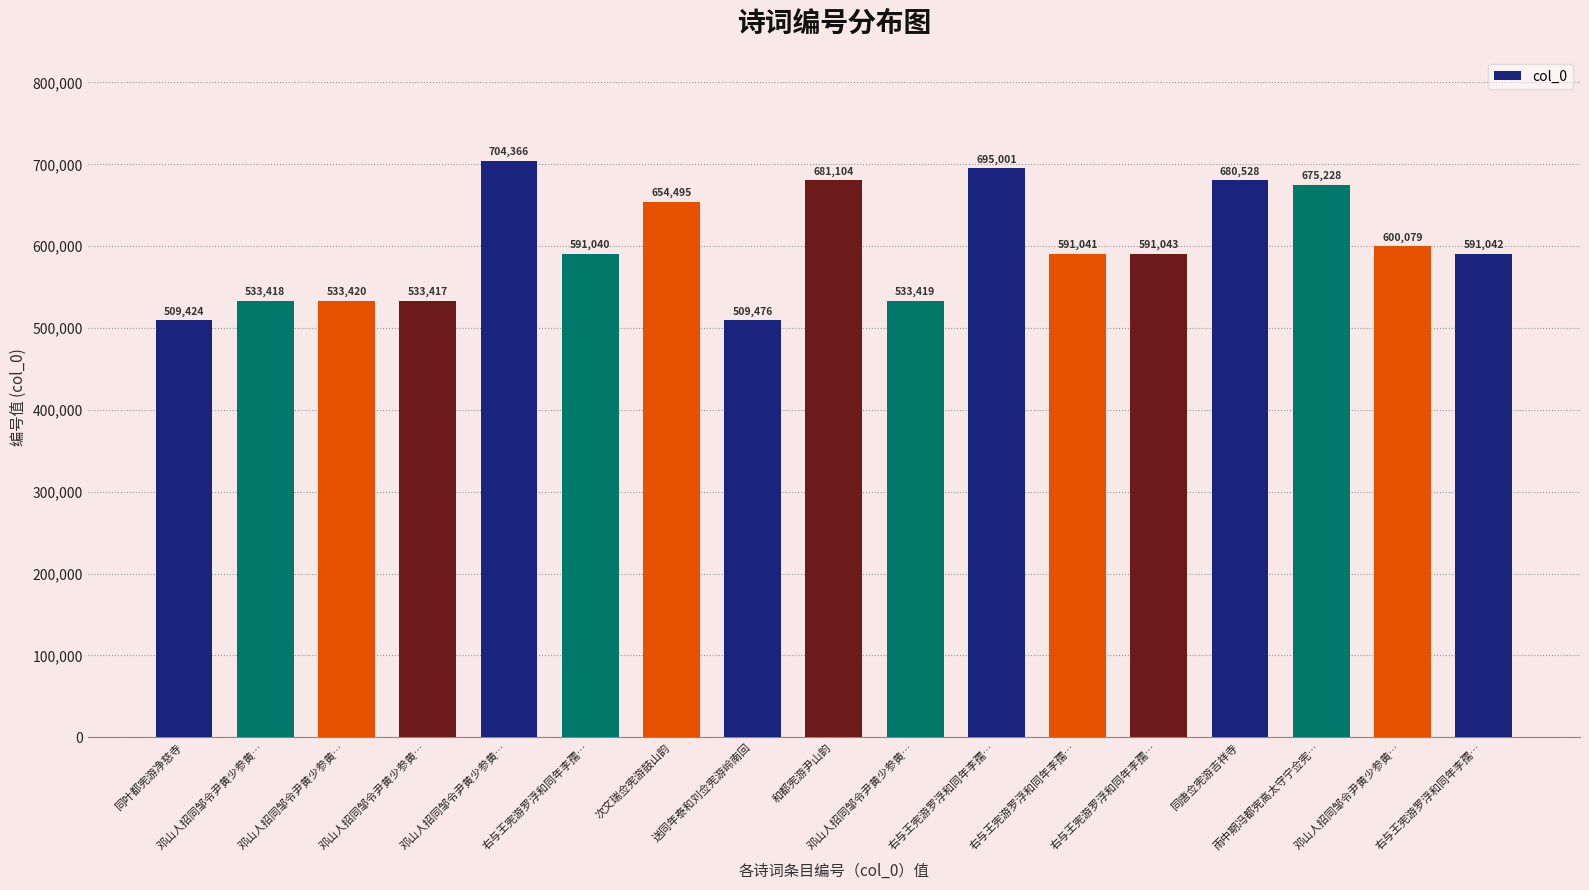

At which category does the chart reach its minimum across all series?

同叶都宪游净慈寺